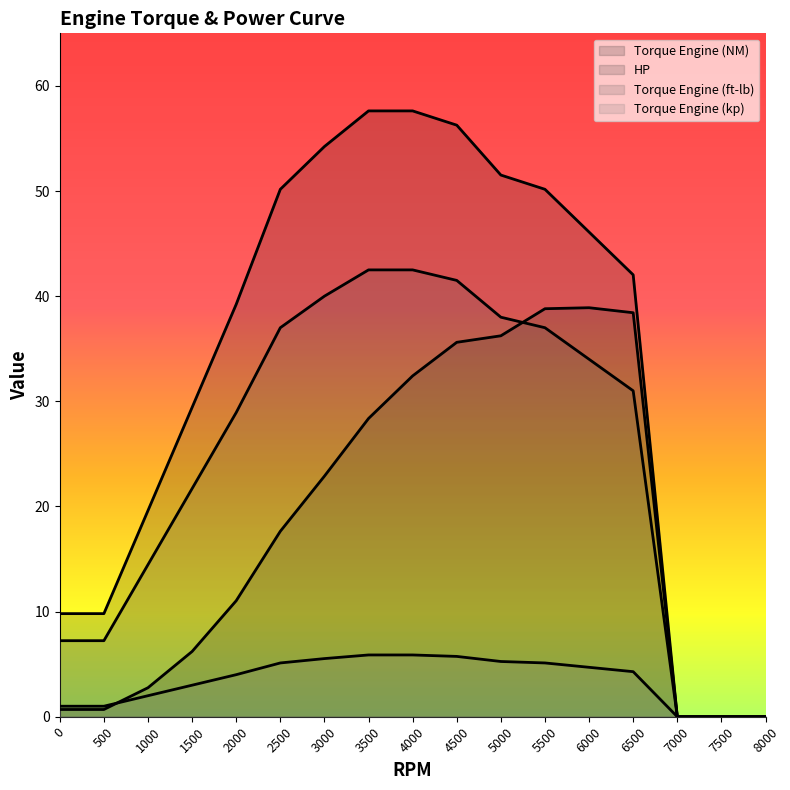

The value of Torque Engine (NM) at 8000 is 23.6. True or false?

False